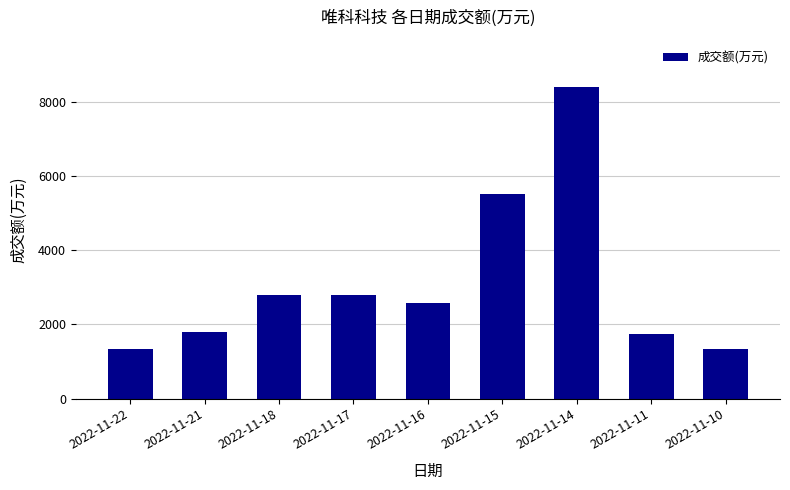

What is the greatest value displayed?

8407